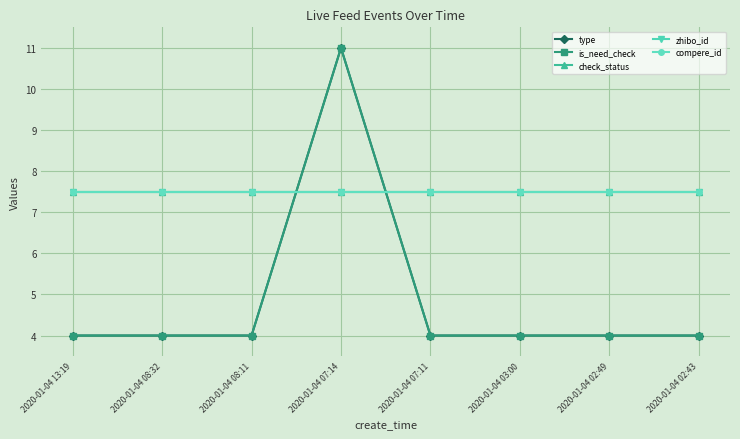

Is the value of zhibo_id at 2020-01-04 07:11 greater than the value of is_need_check at 2020-01-04 08:11?

Yes